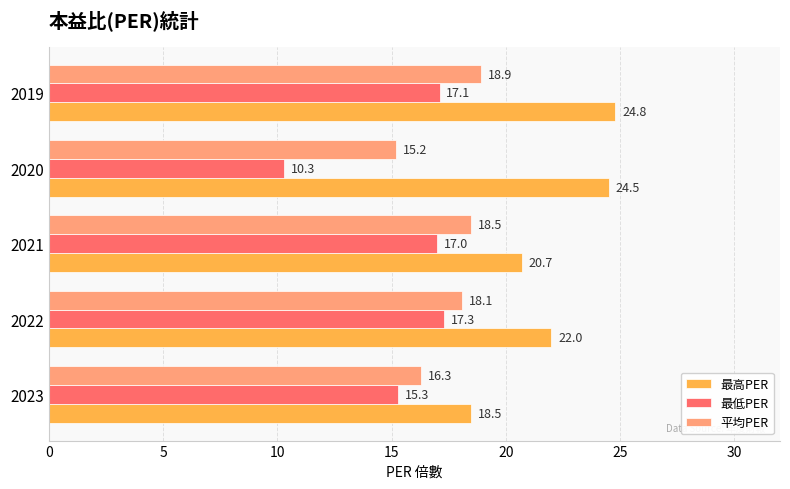

At which category does the chart reach its minimum across all series?

2020